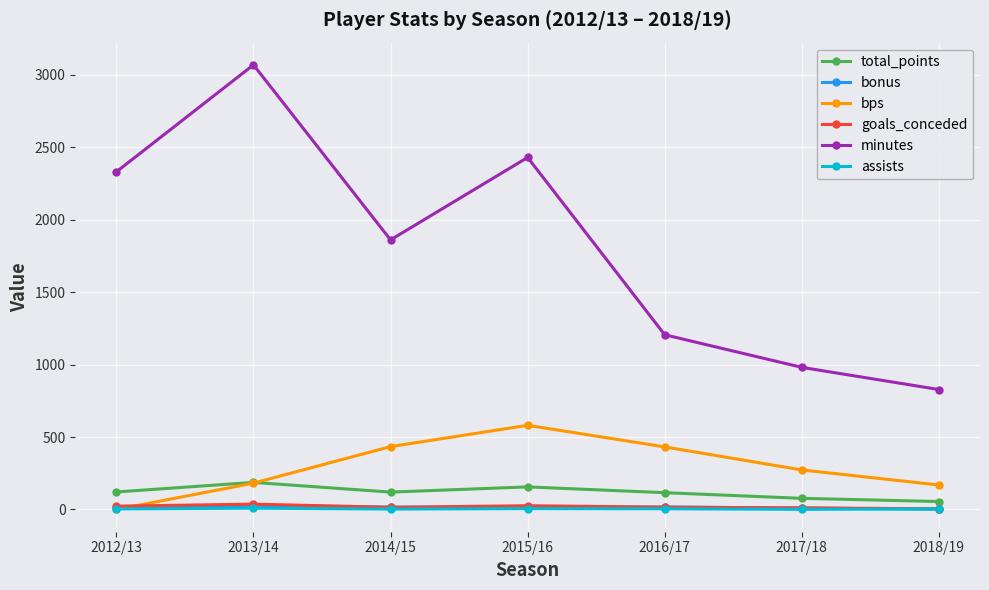

What are all the series names shown in the legend?

total_points, bonus, bps, goals_conceded, minutes, assists